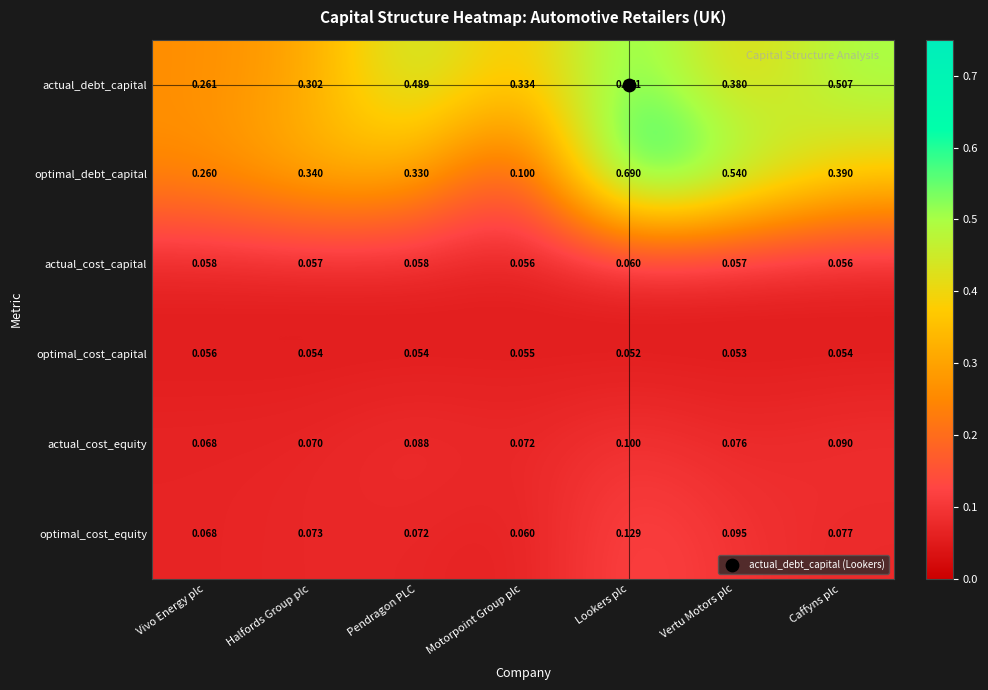

At how many categories does at least one series exceed 0?

7